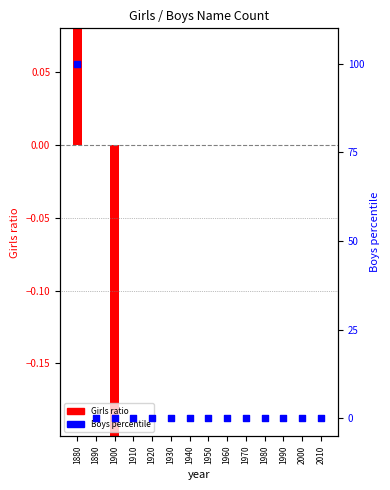

Which has a higher value, 1980 or 2010?

1980